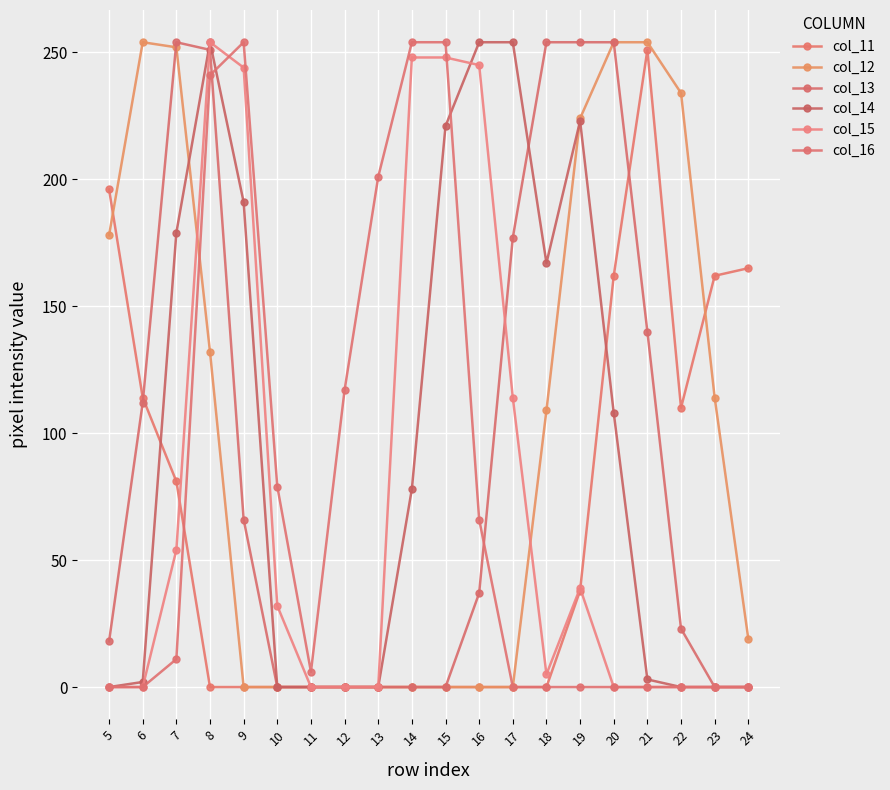

What is the value of the col_14 point at the 3rd from the left?

179